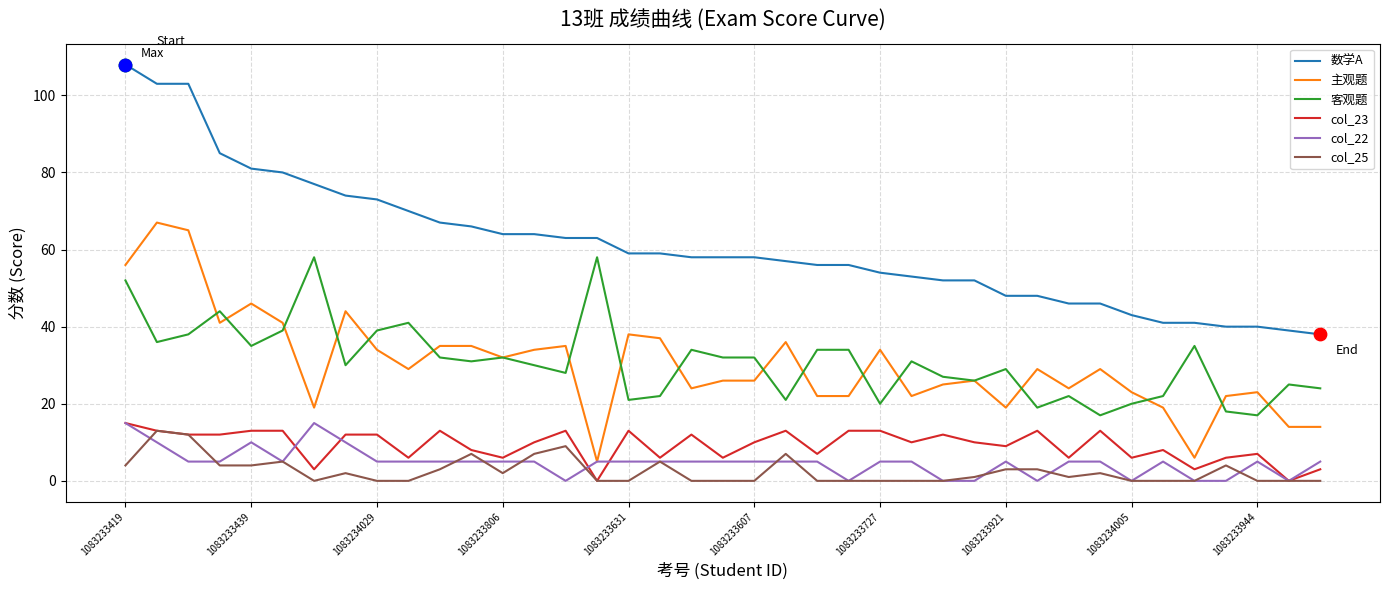

What are all the series names shown in the legend?

数学A, 主观题, 客观题, col_23, col_22, col_25